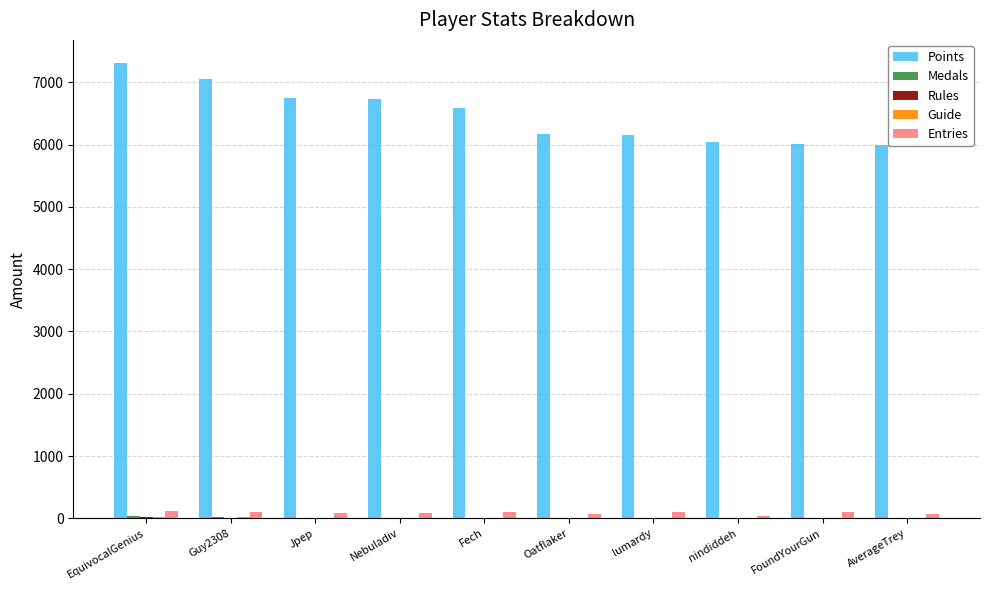

What is the maximum value shown in the chart?

7315